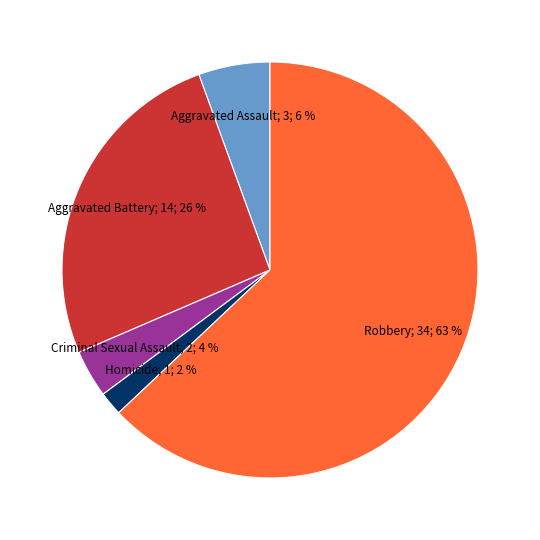

Is there a majority slice in this chart?

Yes